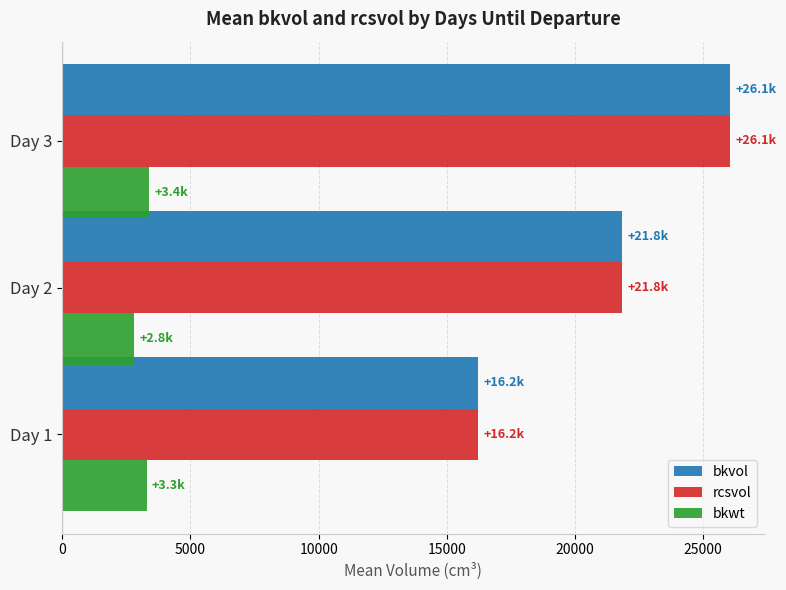

Rank the categories by rcsvol value from lowest to highest.

Day 1, Day 2, Day 3